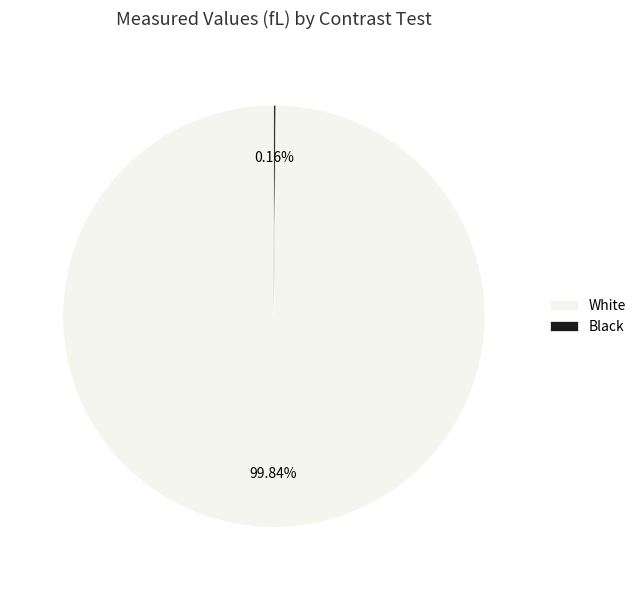

The White slice represents 100% of the pie. True or false?

True